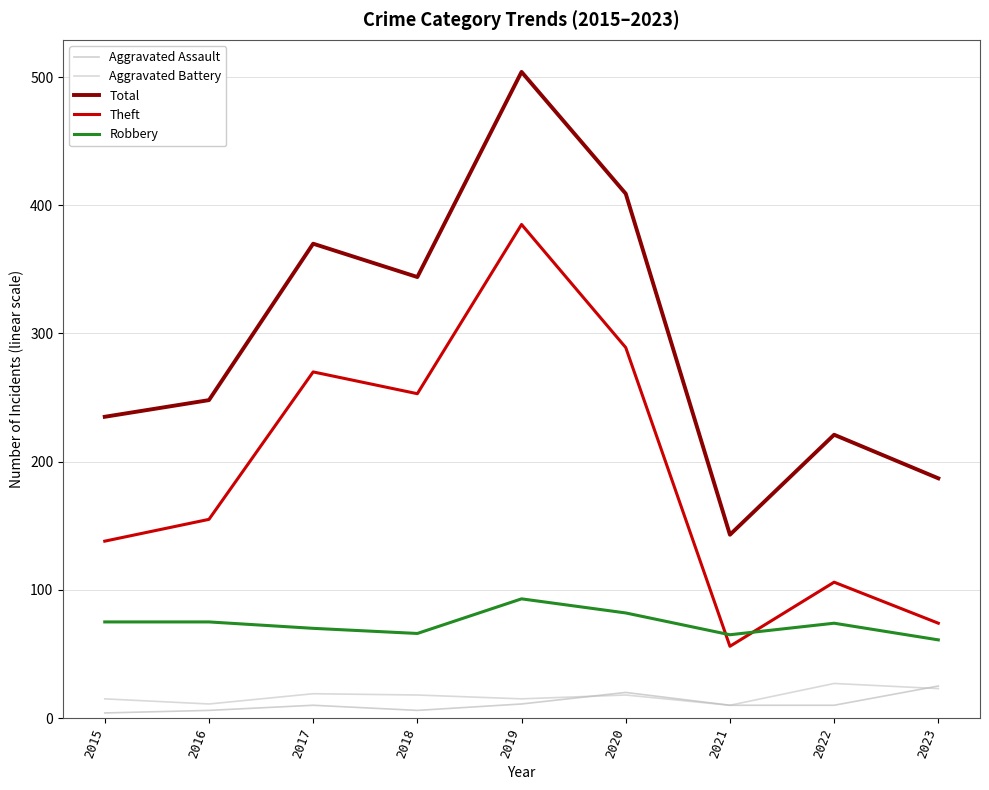

Which series has the largest range (max minus min)?

Total